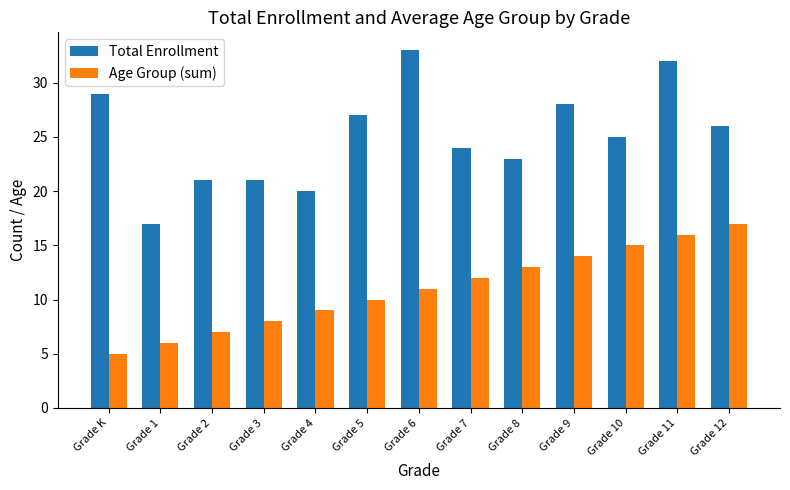

Which series has the widest spread of values?

Total Enrollment